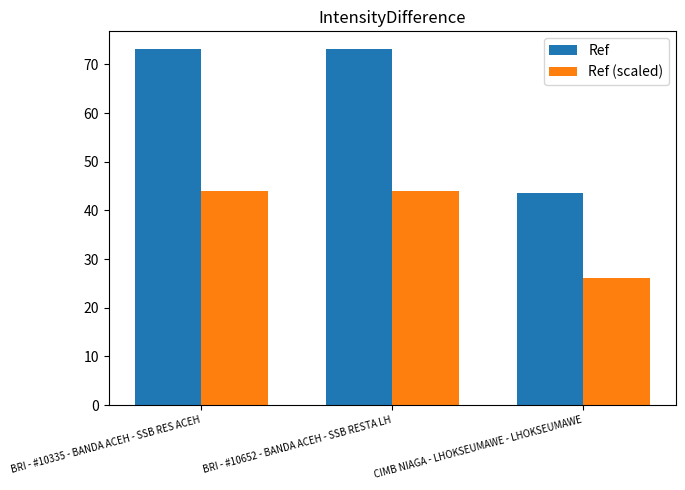

Rank the series by their average value, from lowest to highest.

Ref (scaled), Ref